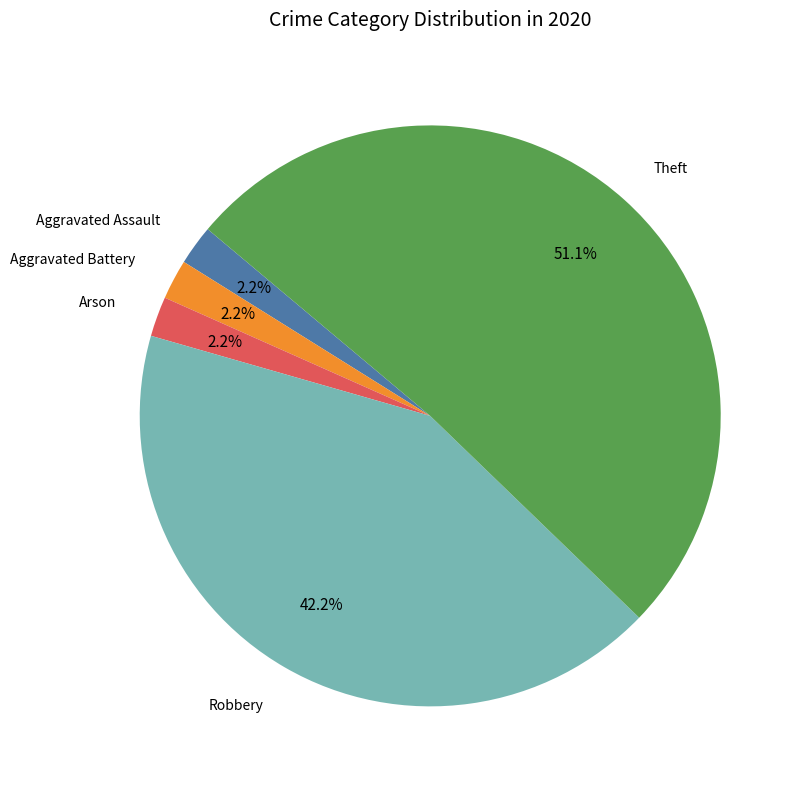

Is there a majority slice in this chart?

Yes